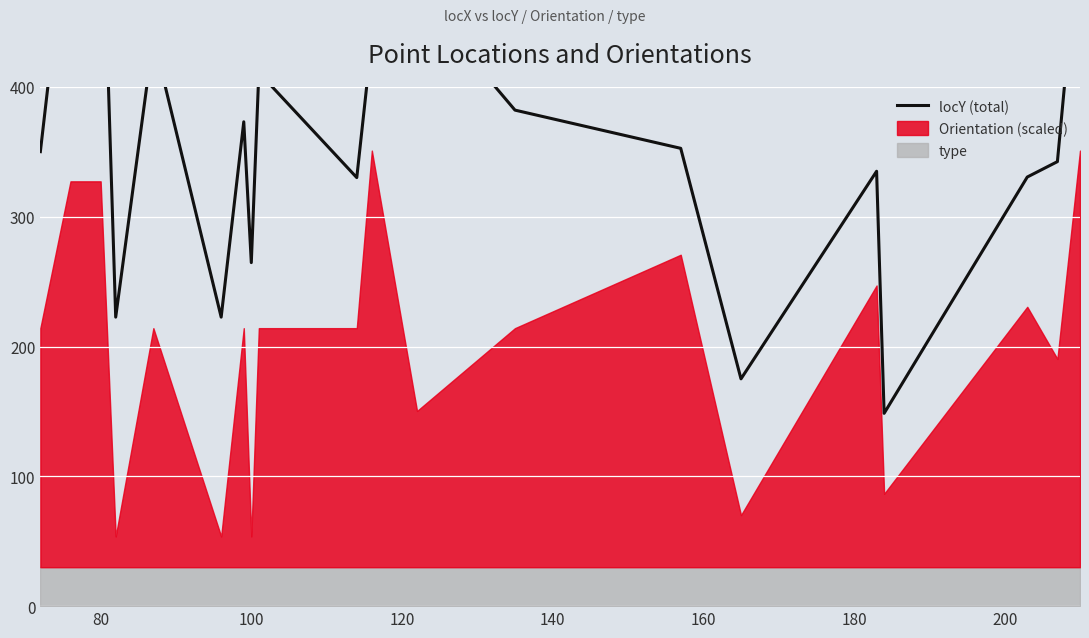

The chart shows a value of 274.2 at 80. True or false?

False